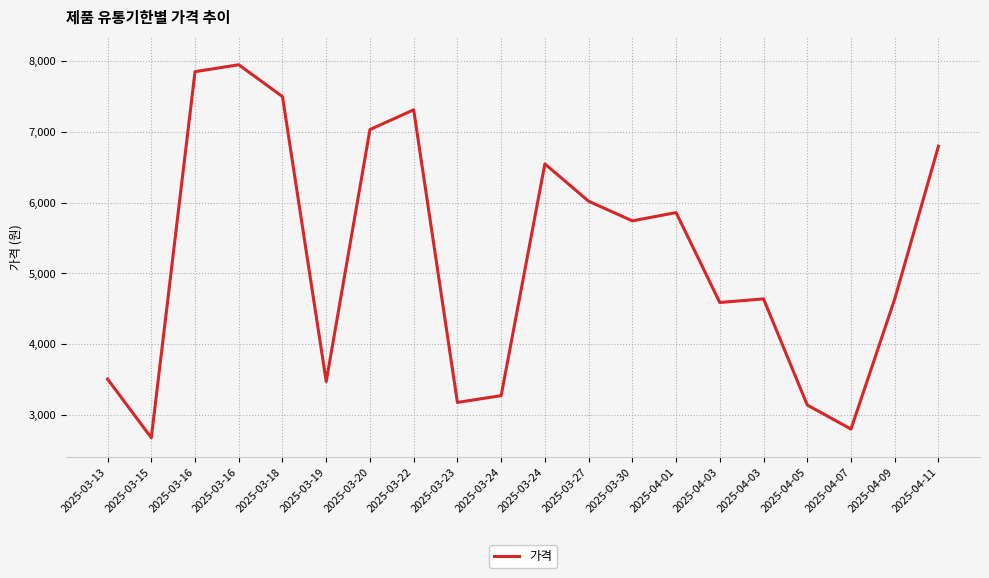

What is the change in value from 2025-03-30 to 2025-04-11?

+1056